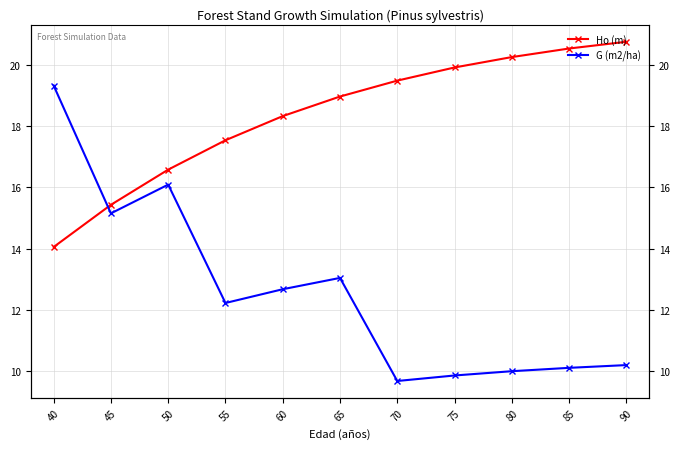

Which series has the largest range (max minus min)?

G (m2/ha)